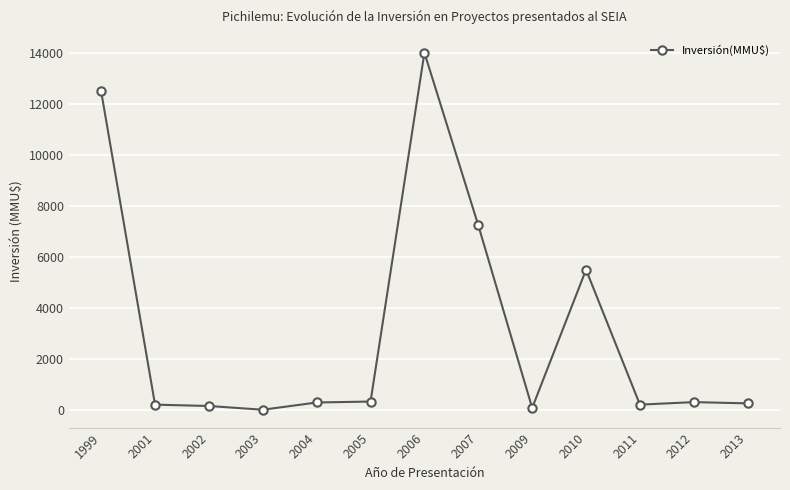

Which category has the highest value across all series?

2006